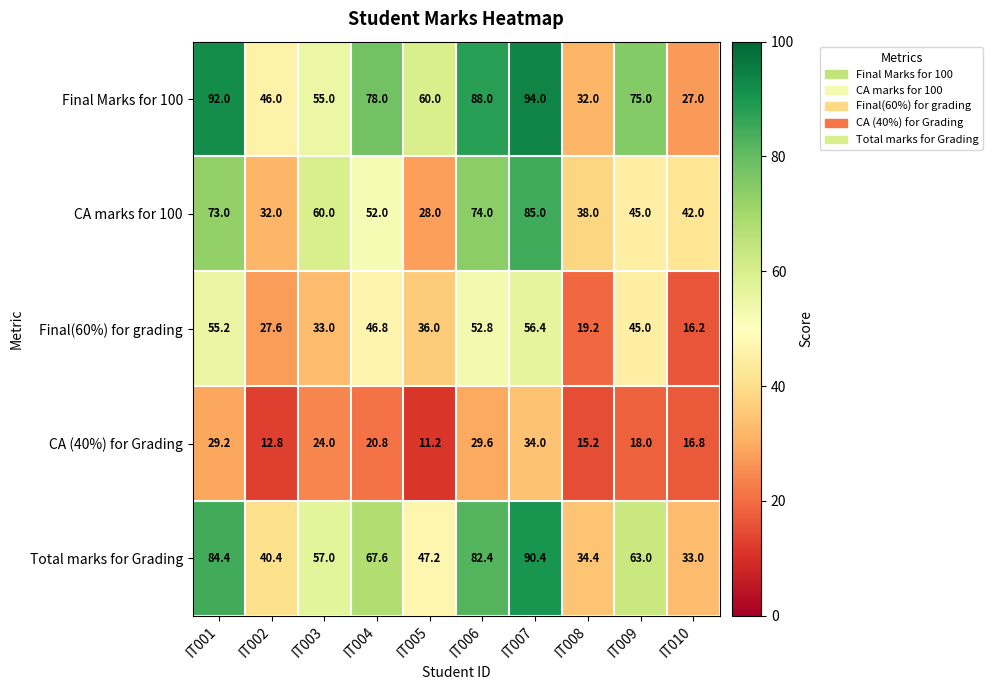

What is the difference between the second highest and minimum values in the CA marks for 100 series?

46.0